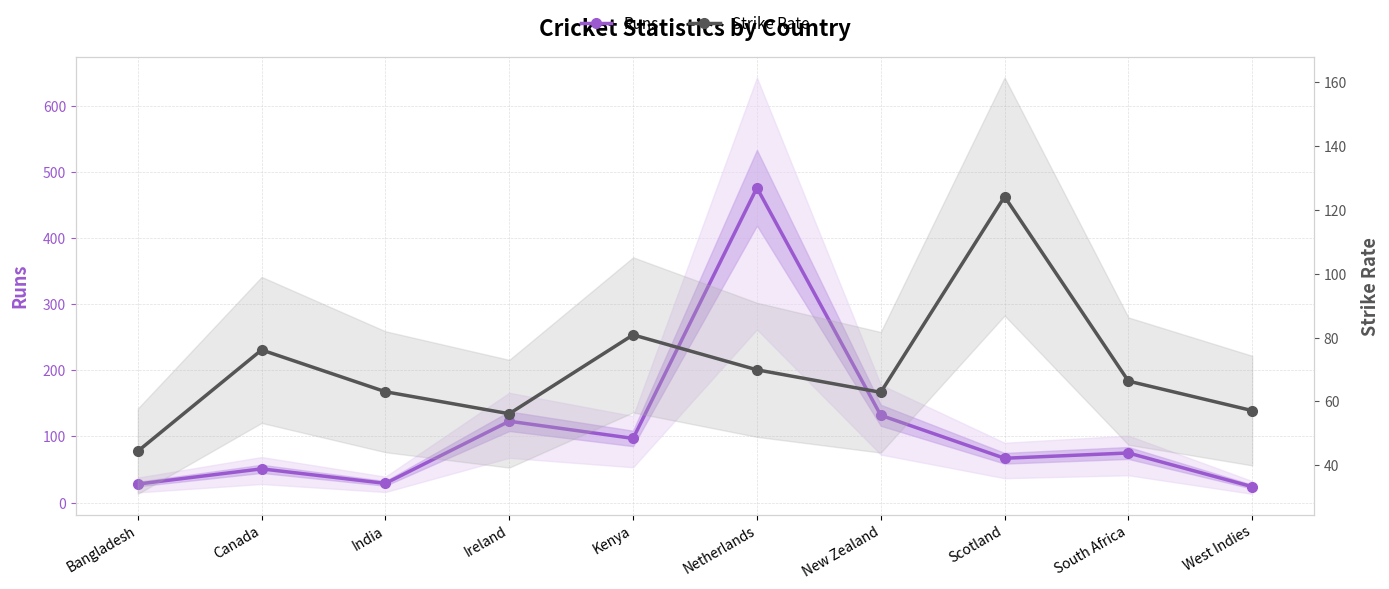

The value of Runs at New Zealand is 132.0. True or false?

True